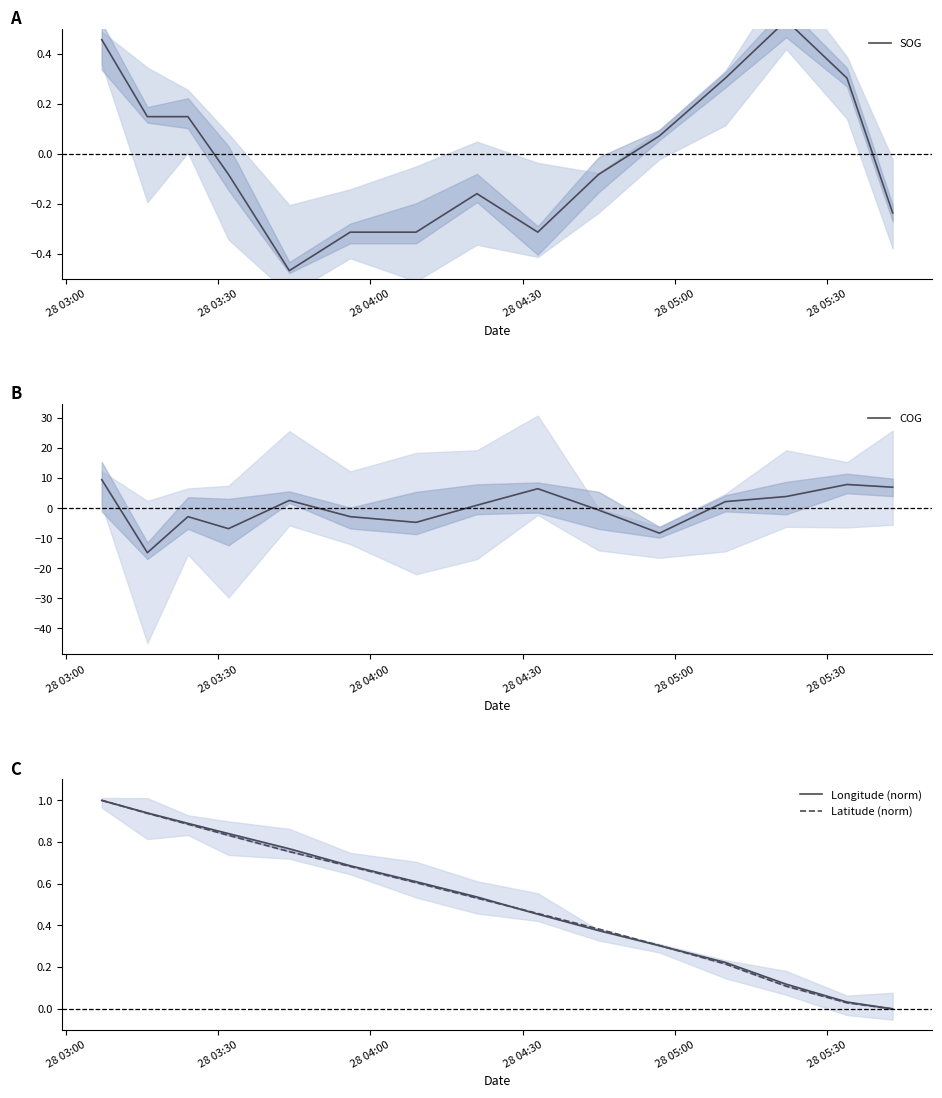

What is the lowest value of the COG series?

-14.8